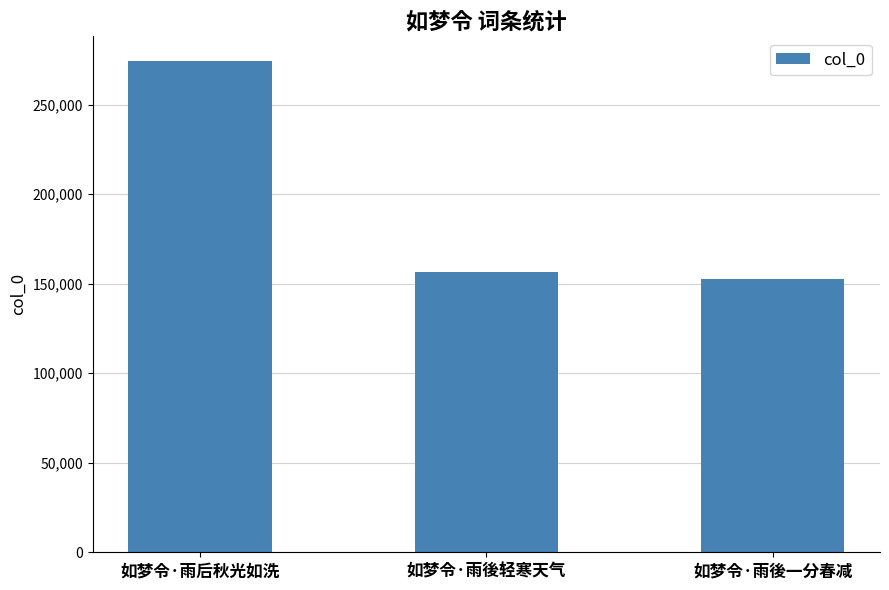

Reading left to right, extract all data points from this chart.

274450	156807	152776